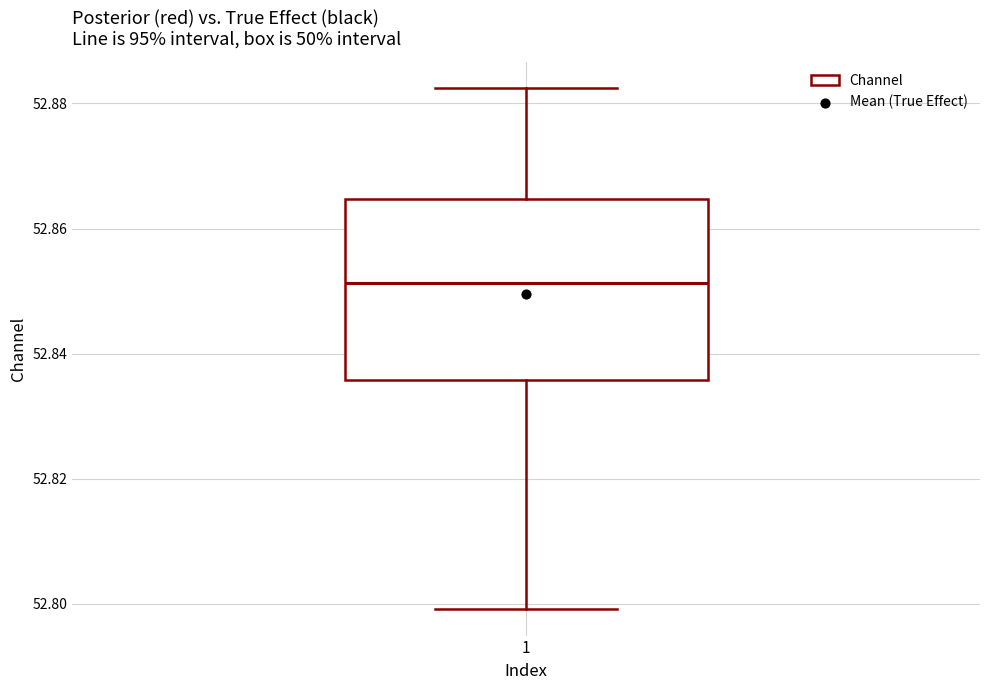

Transcribe this box plot: give where the median line is, the range the box spans, and where the two whiskers end, as read against the y-axis. The values are not printed on the chart, so give them approximately, as read against the axis.

median 52.852, box 52.836 to 52.864, whiskers 52.800 to 52.882